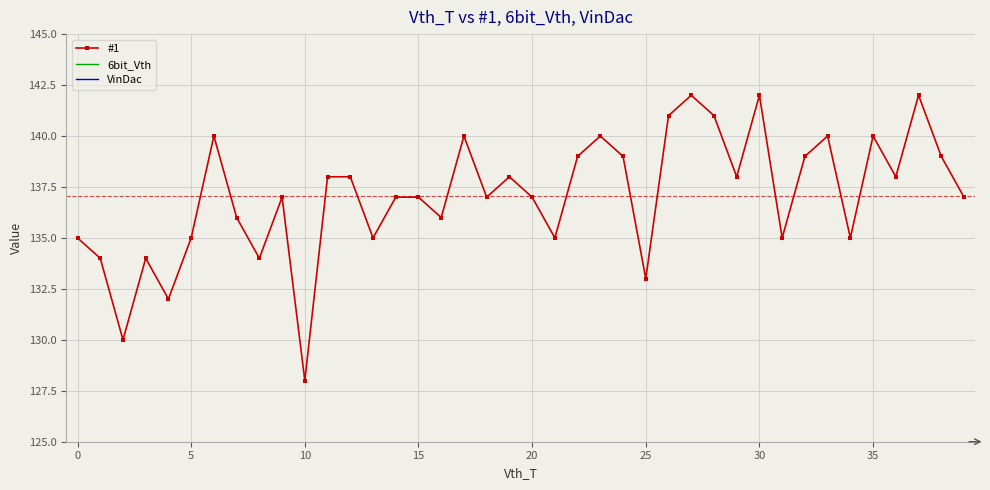

Is it true that #1 equals 57 at 20?

False